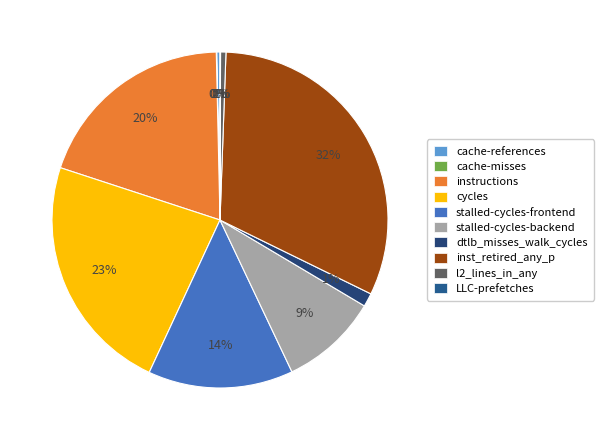

Is instructions the majority of the pie?

No